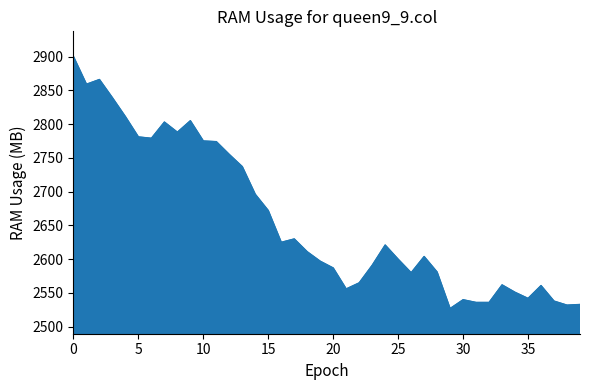

How many values are below 2611?

20